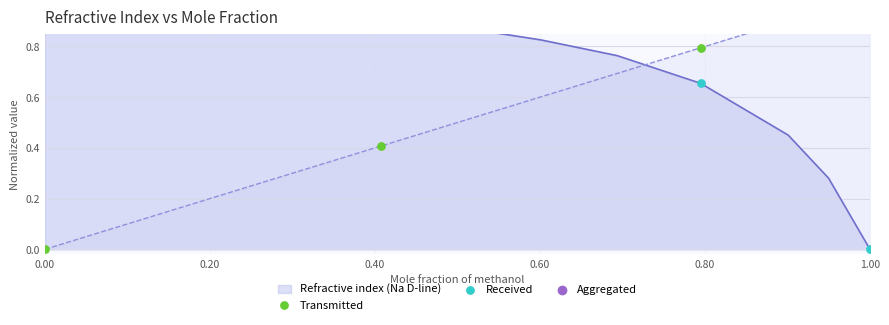

Which series contains the lowest Y value?

Transmitted